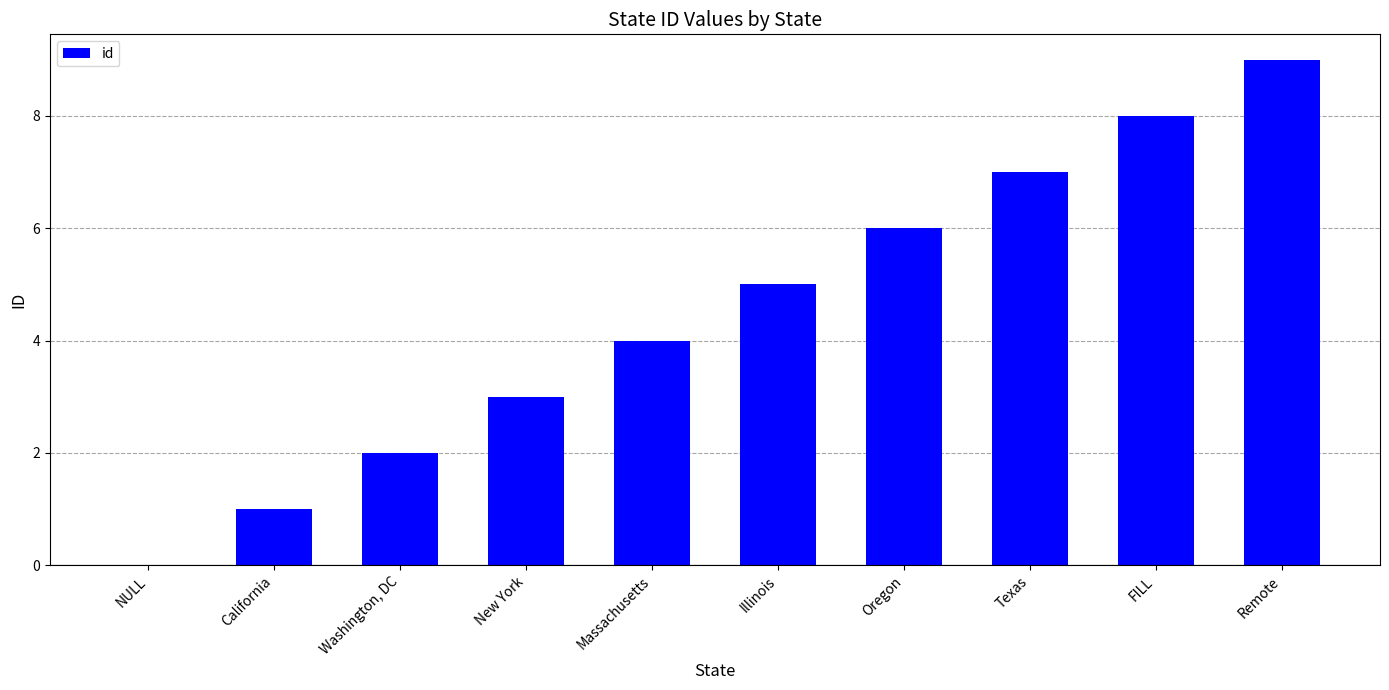

How many positive values are there?

9